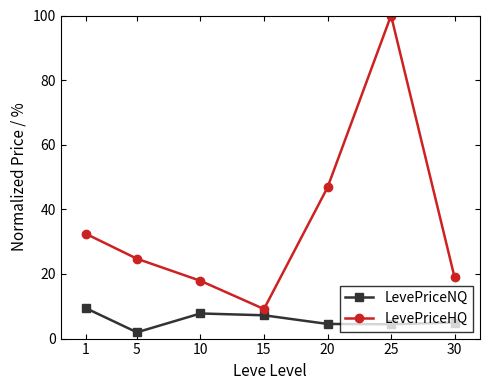

What is the total value across all series at 15?

16.4